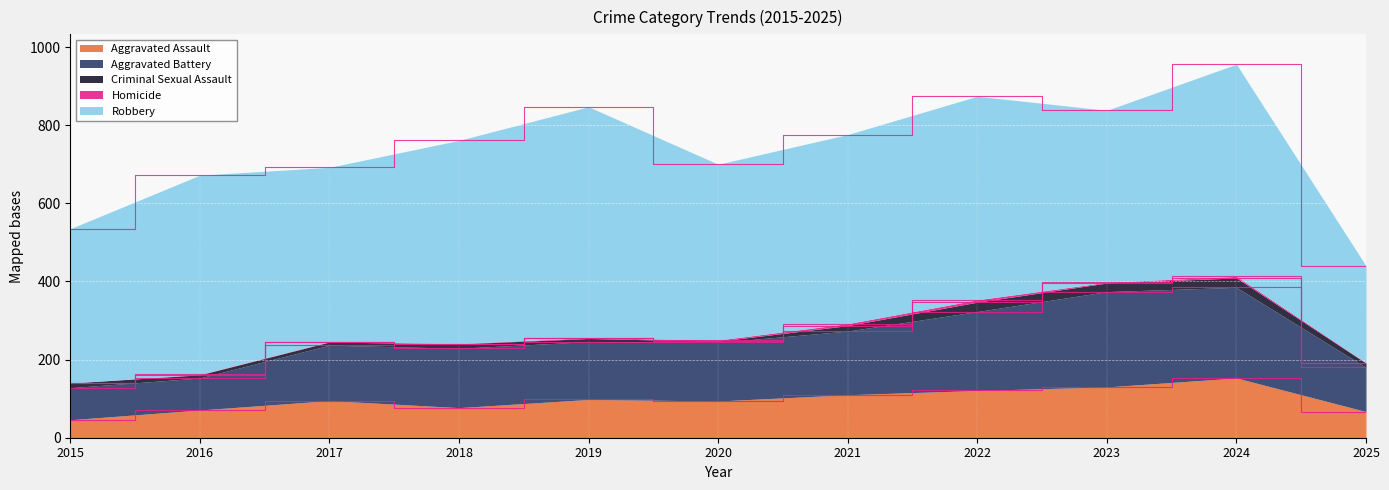

List the series in order of their peak value, lowest first.

Homicide, Criminal Sexual Assault, Aggravated Assault, Aggravated Battery, Robbery